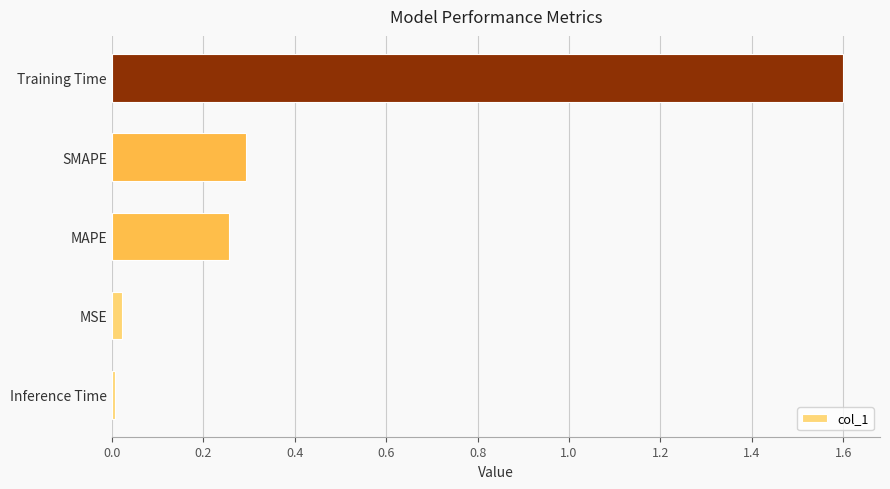

Which has a higher value, SMAPE or MAPE?

SMAPE